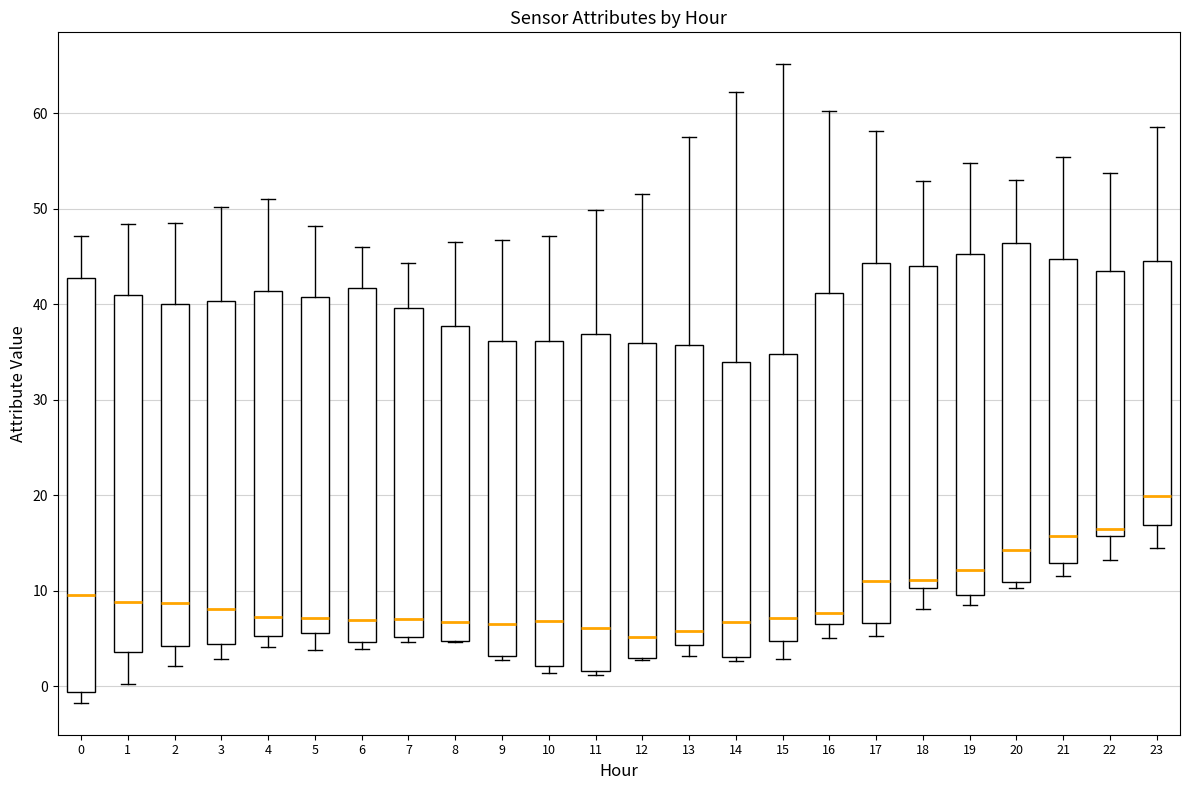

Comparing the boxes themselves (not the whiskers), which one is the tallest?

0